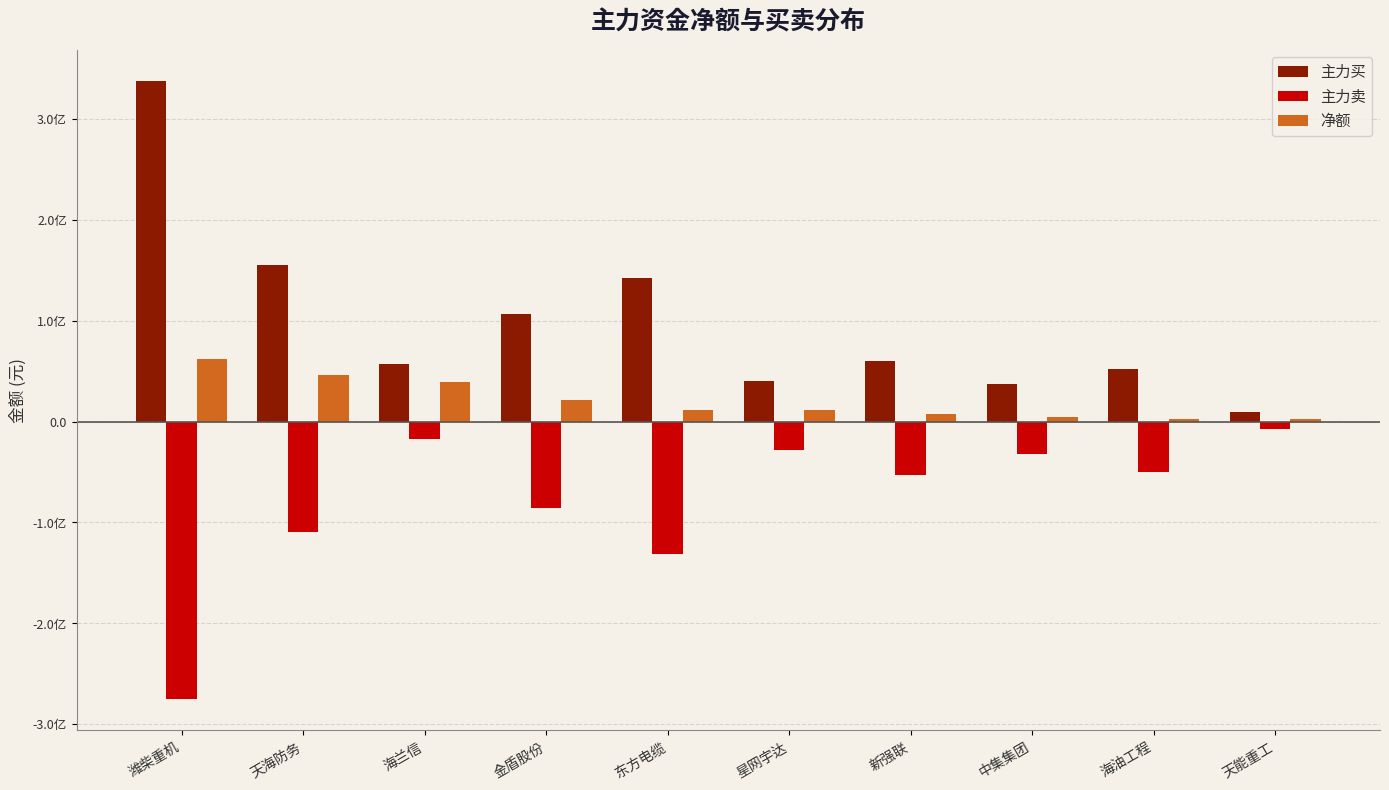

What are all the series names shown in the legend?

主力买, 主力卖, 净额